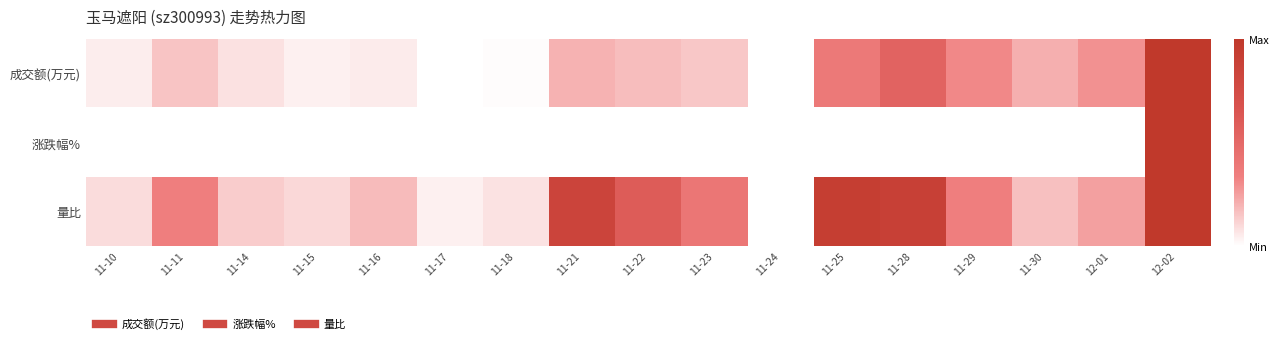

Which series has the largest total across all categories?

量比